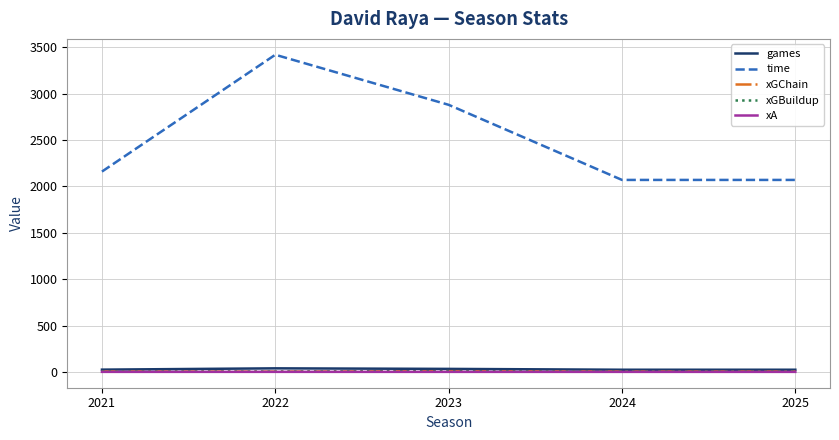

The xA series shows 0.0 at 2024. True or false?

True